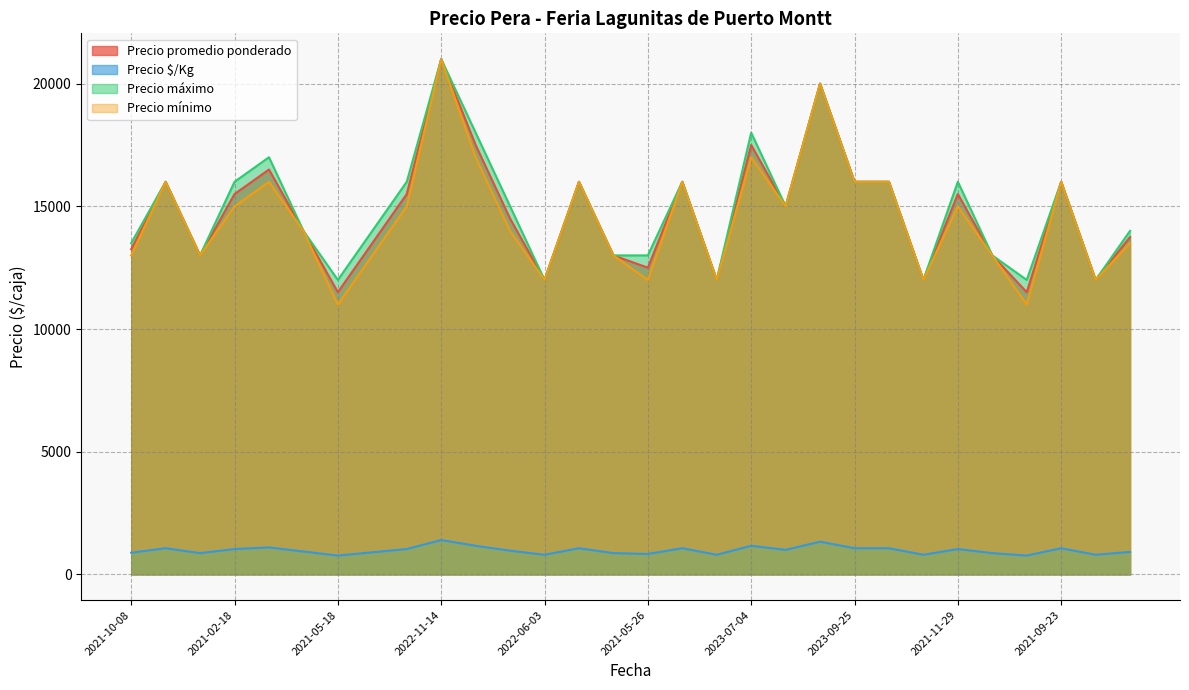

True or false: Precio $/Kg and Precio promedio ponderado cross at least once.

False